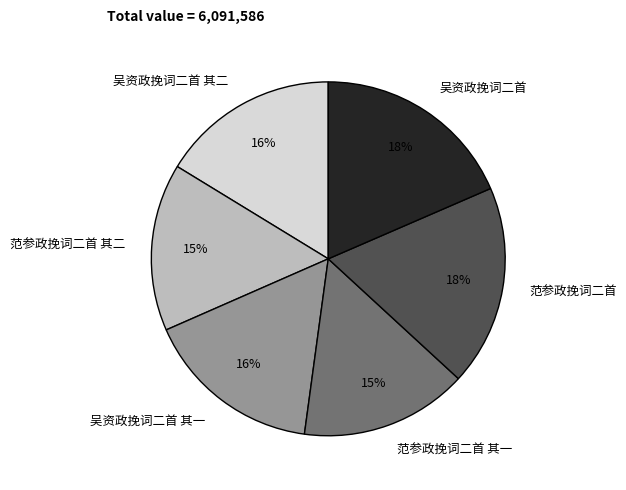

To the nearest percent, what percentage of the pie is 范参政挽词二首 其一?

15%